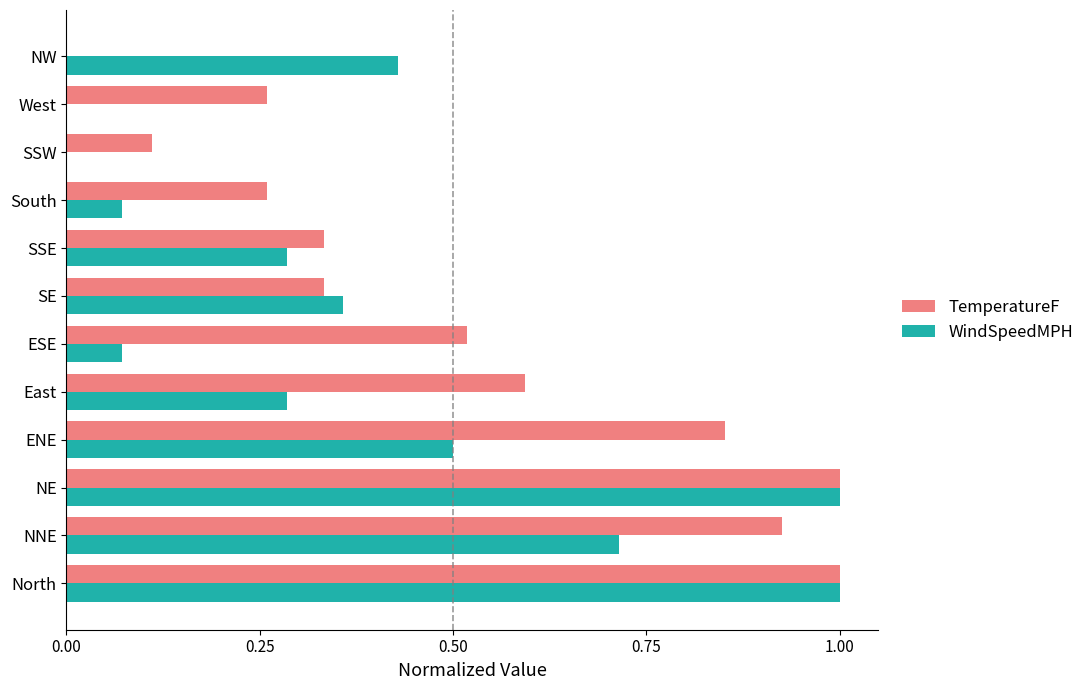

True or false: WindSpeedMPH has a value of 0.5 at ENE.

True